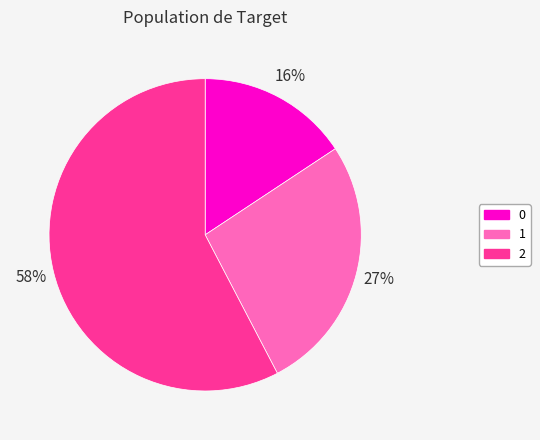

To the nearest percent, what is the combined percentage of 2 and 0?

73%